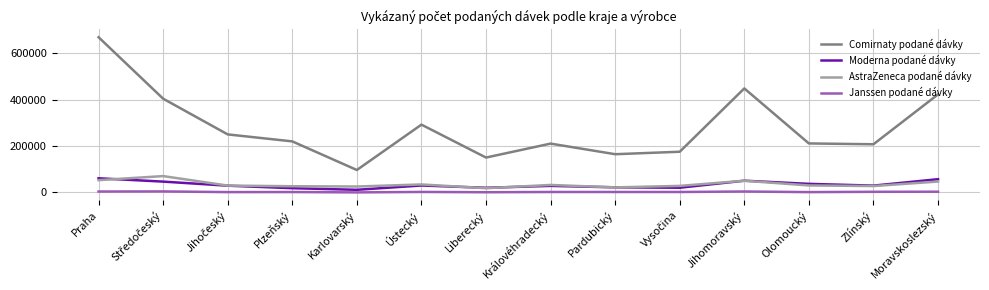

True or false: AstraZeneca podané dávky and Comirnaty podané dávky intersect in this chart.

False